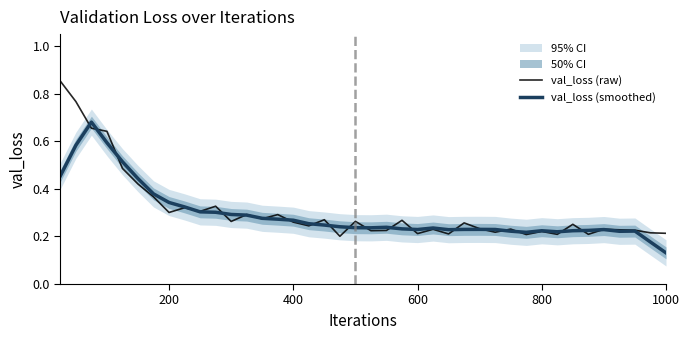

What is the sum of all val_loss (smoothed) values?

11.7